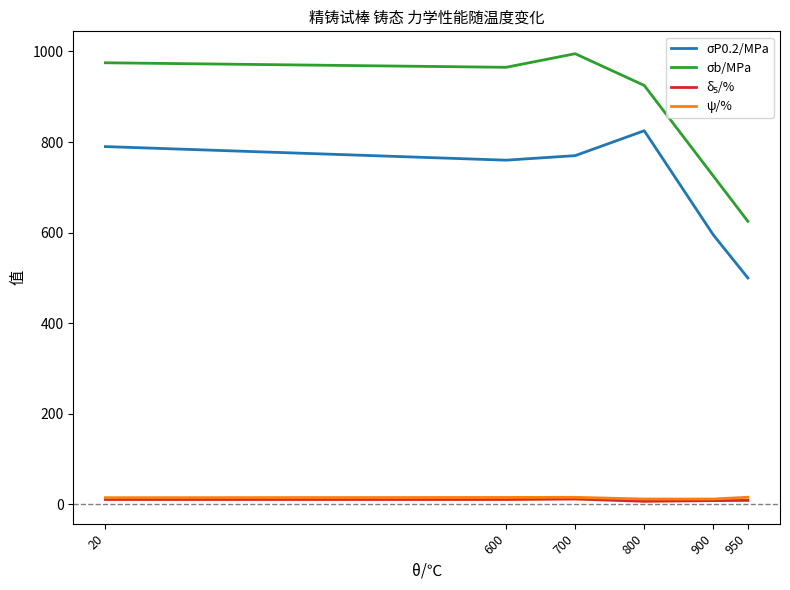

True or false: σb/MPa has a value of 670.9 at 600.

False